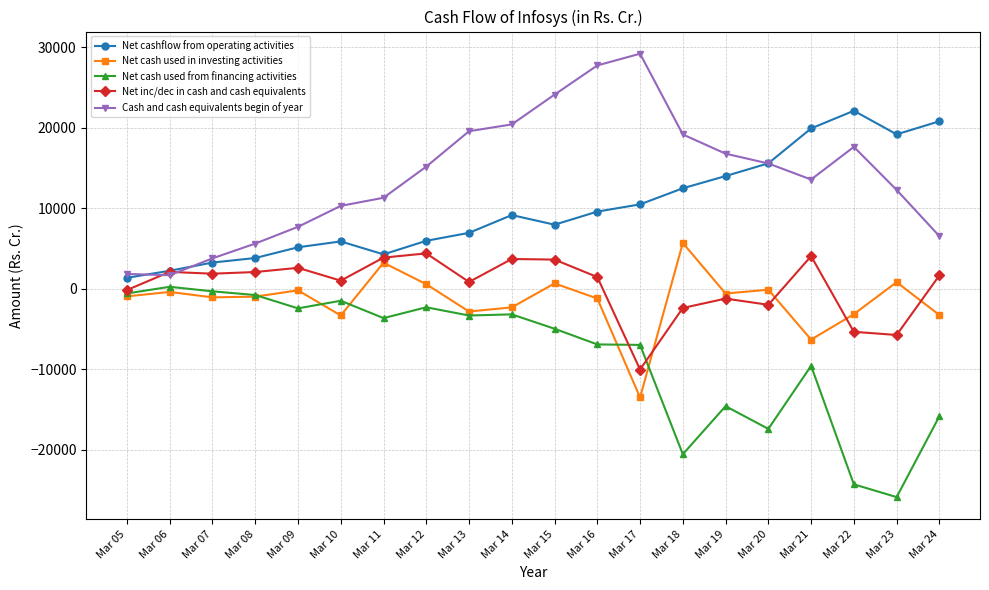

Is the value of Net inc/dec in cash and cash equivalents at Mar 14 greater than the value of Net cashflow from operating activities at Mar 17?

No